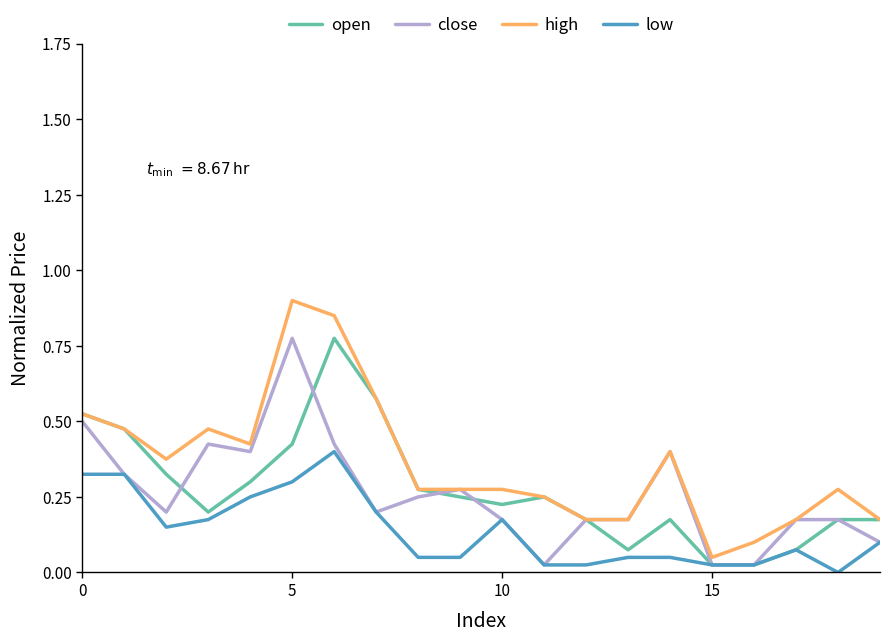

Which series has the largest total across all categories?

high